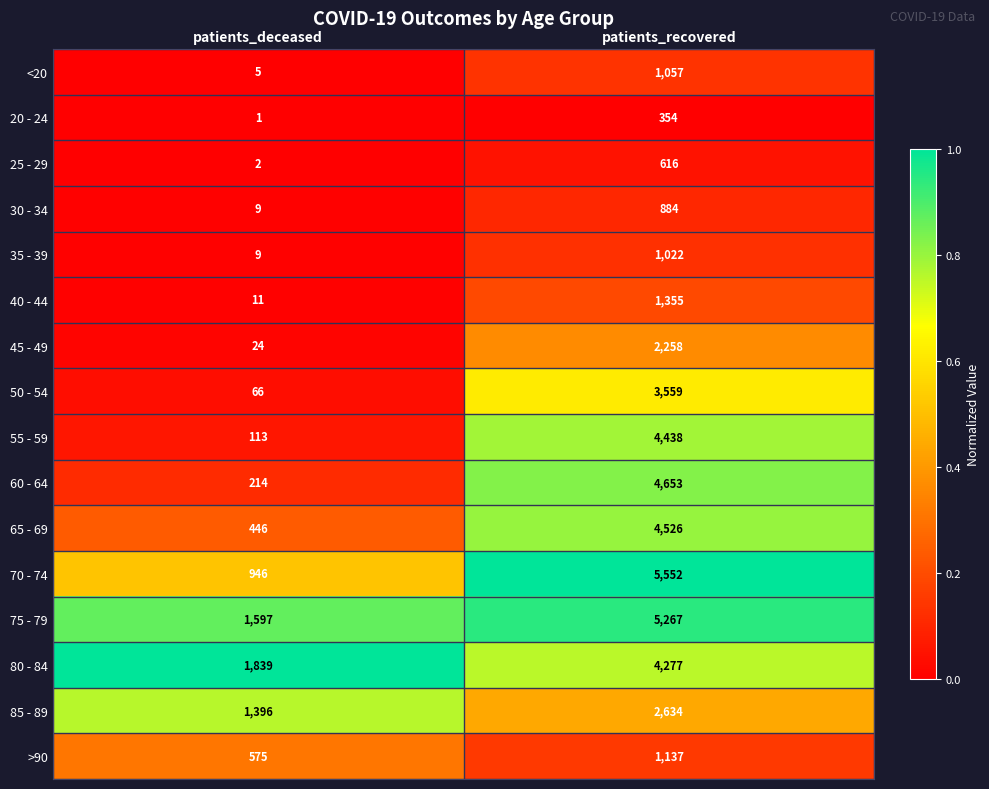

What is the total value across all series at patients_recovered?

43589